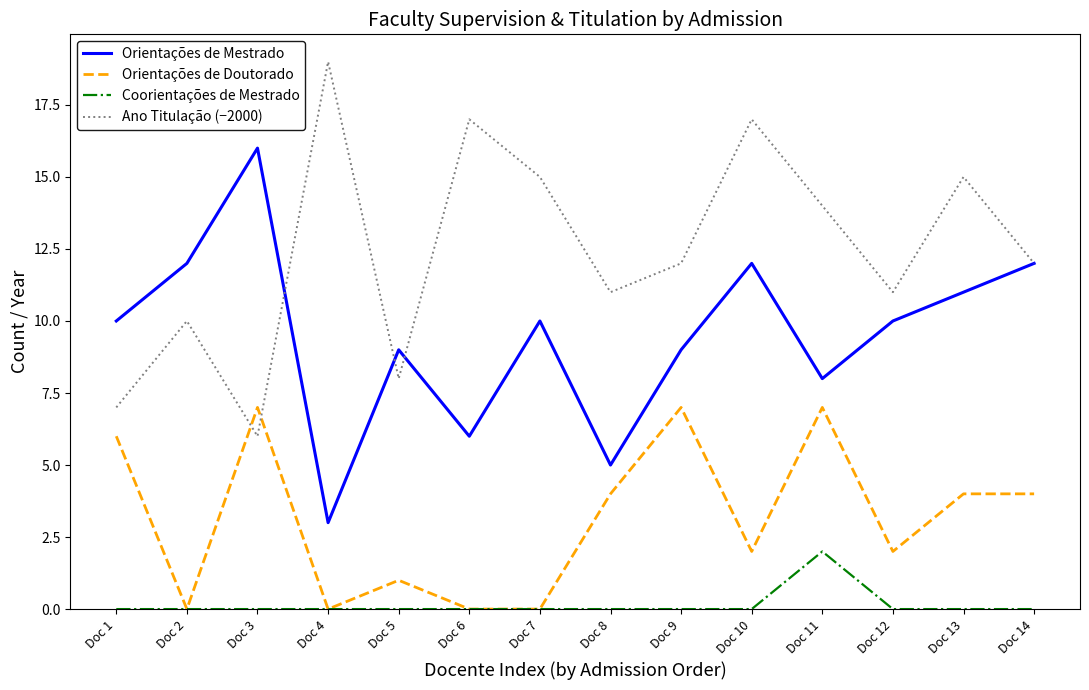

Reading left to right, extract all data points from this chart.

Orientações de Mestrado: Doc 1=10	Doc 2=12	Doc 3=16	Doc 4=3	Doc 5=9	Doc 6=6	Doc 7=10	Doc 8=5	Doc 9=9	Doc 10=12	Doc 11=8	Doc 12=10	Doc 13=11	Doc 14=12
Orientações de Doutorado: Doc 1=6	Doc 2=0	Doc 3=7	Doc 4=0	Doc 5=1	Doc 6=0	Doc 7=0	Doc 8=4	Doc 9=7	Doc 10=2	Doc 11=7	Doc 12=2	Doc 13=4	Doc 14=4
Coorientações de Mestrado: Doc 1=0	Doc 2=0	Doc 3=0	Doc 4=0	Doc 5=0	Doc 6=0	Doc 7=0	Doc 8=0	Doc 9=0	Doc 10=0	Doc 11=2	Doc 12=0	Doc 13=0	Doc 14=0
Ano Titulação (−2000): Doc 1=7	Doc 2=10	Doc 3=6	Doc 4=19	Doc 5=8	Doc 6=17	Doc 7=15	Doc 8=11	Doc 9=12	Doc 10=17	Doc 11=14	Doc 12=11	Doc 13=15	Doc 14=12